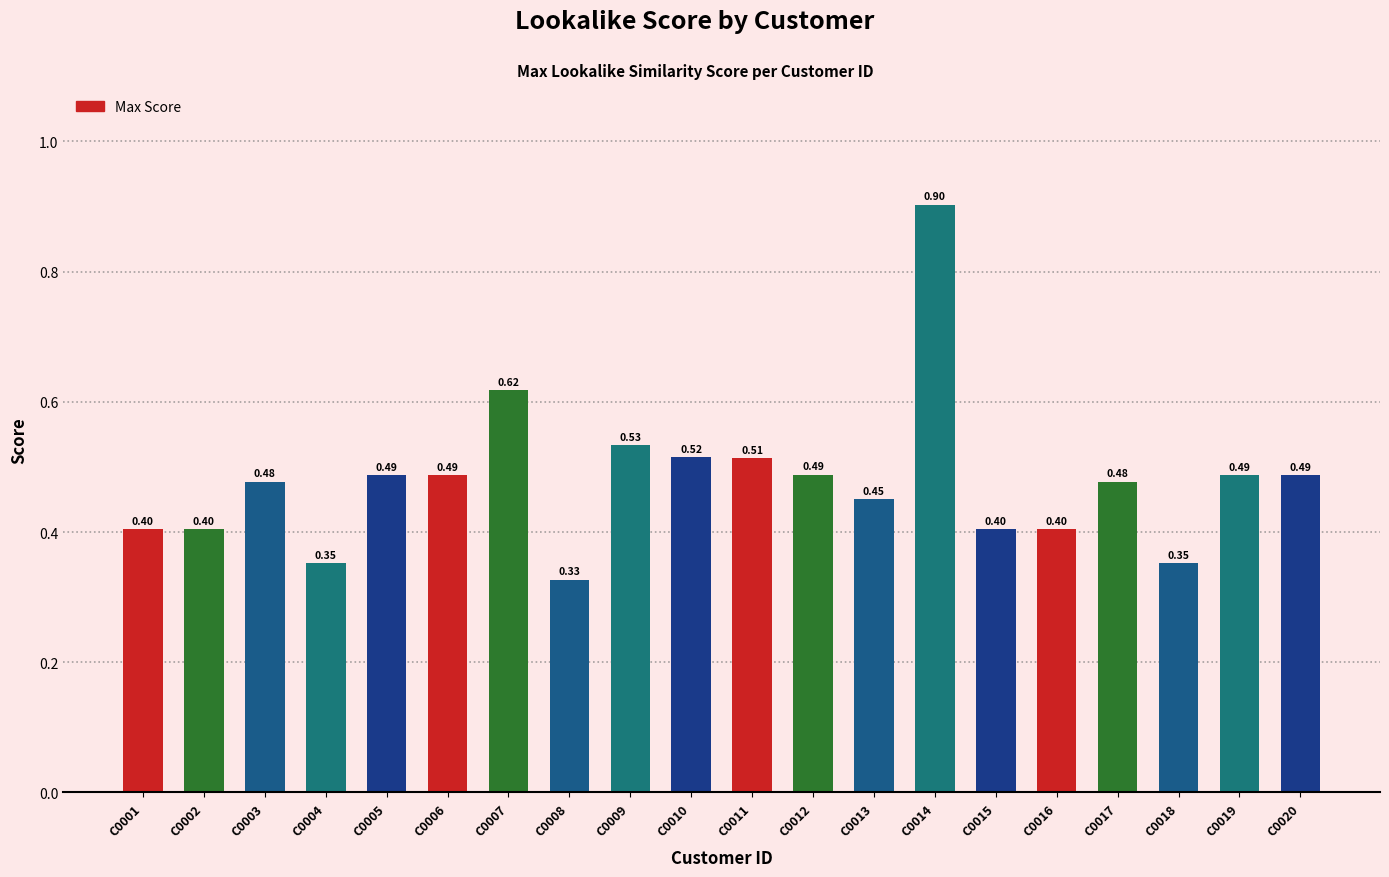

What is the change in value from C0011 to C0014?

+0.4